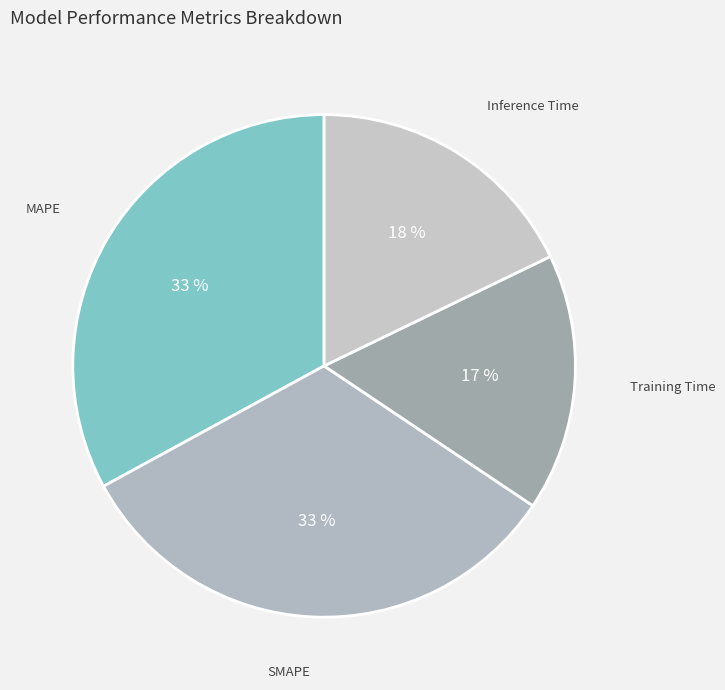

To the nearest percent, what is the difference between the Training Time and Inference Time slice percentages?

1%